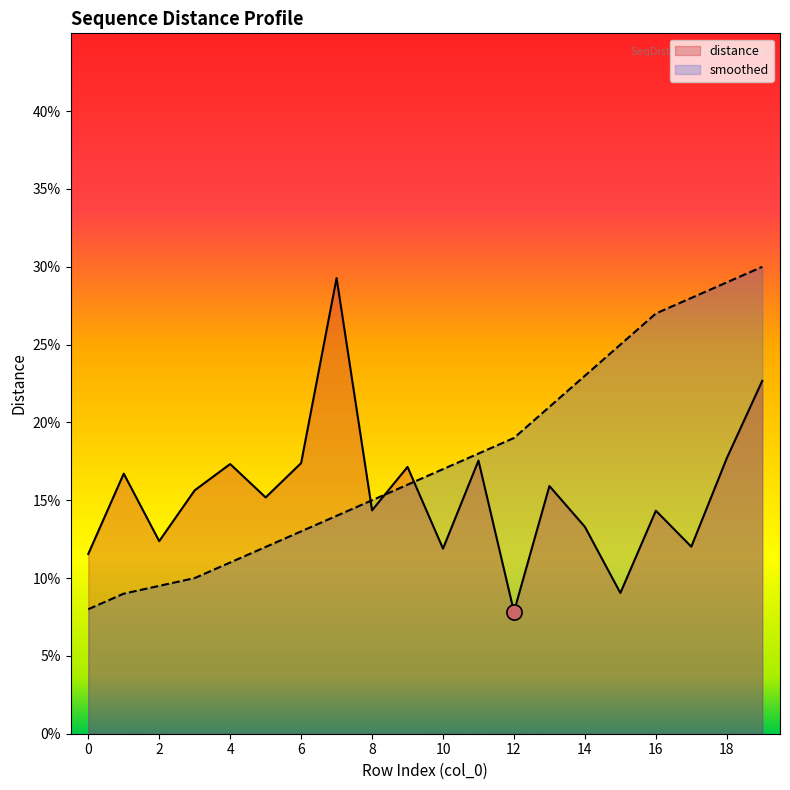

Which series reaches the maximum Y coordinate?

smoothed line